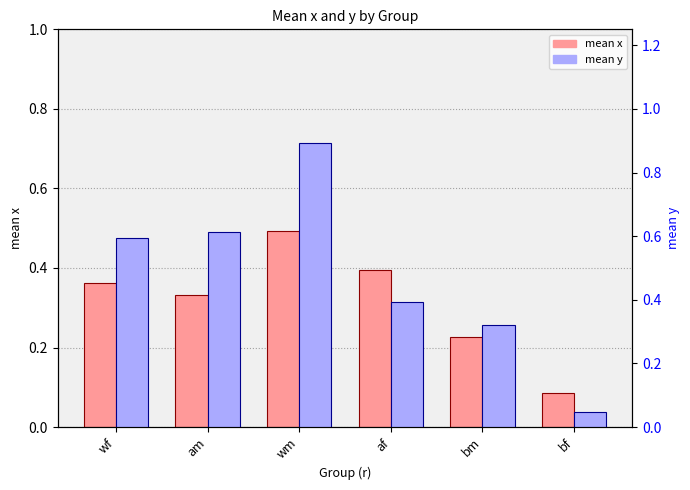

Between af and bf, which is larger?

af